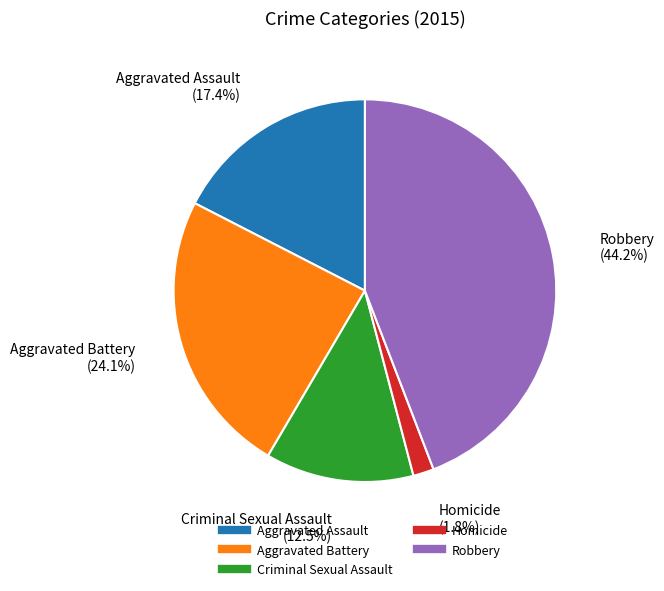

What percentage is the Aggravated Battery slice, to the nearest percent?

24%